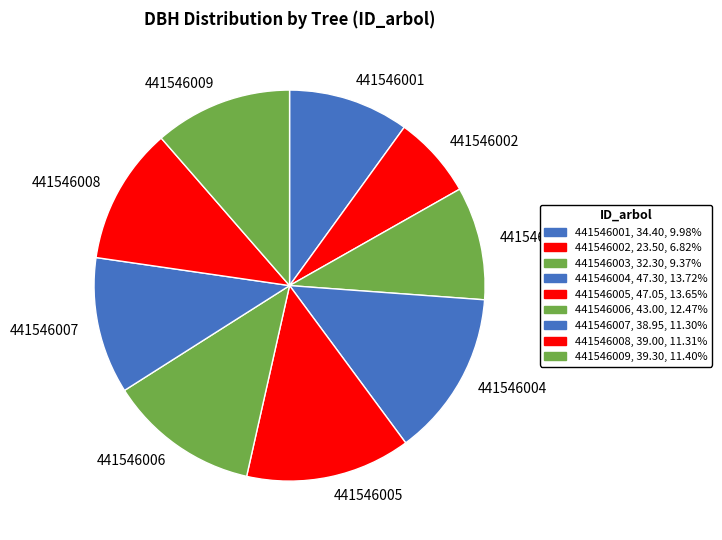

Is it true that 441546006 is 12% of the pie?

True